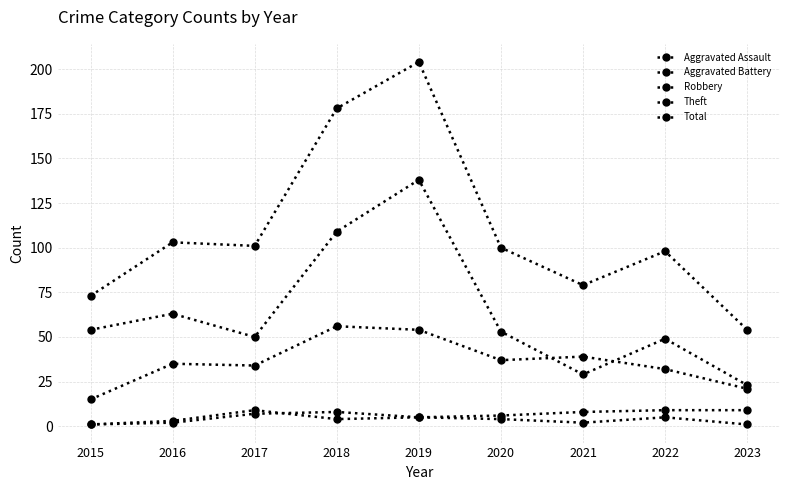

How many lines are shown in the chart?

5